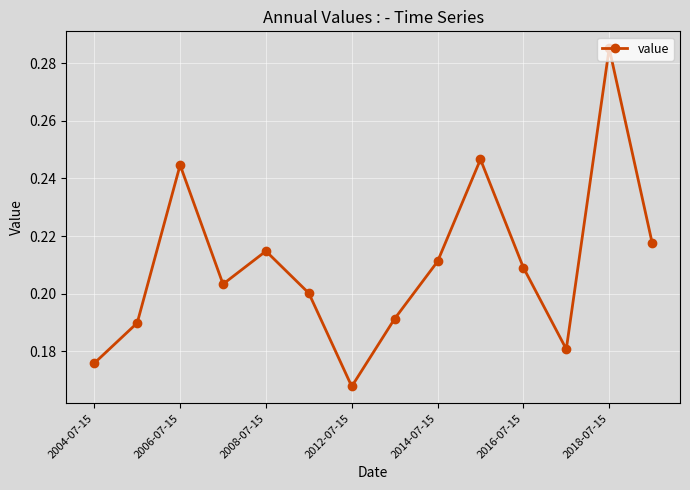

How many lines are shown in the chart?

1